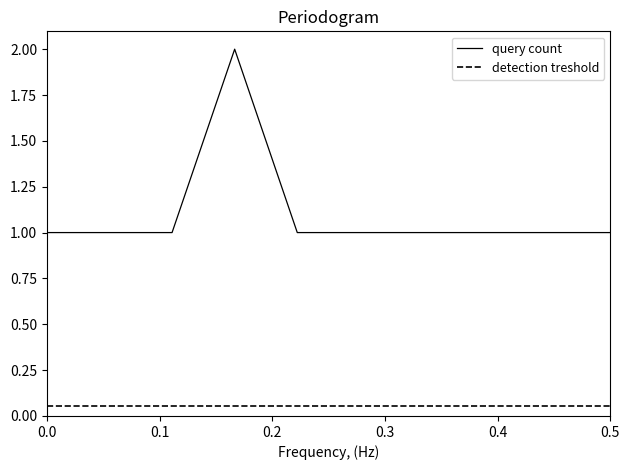

What is the greatest value displayed?

2